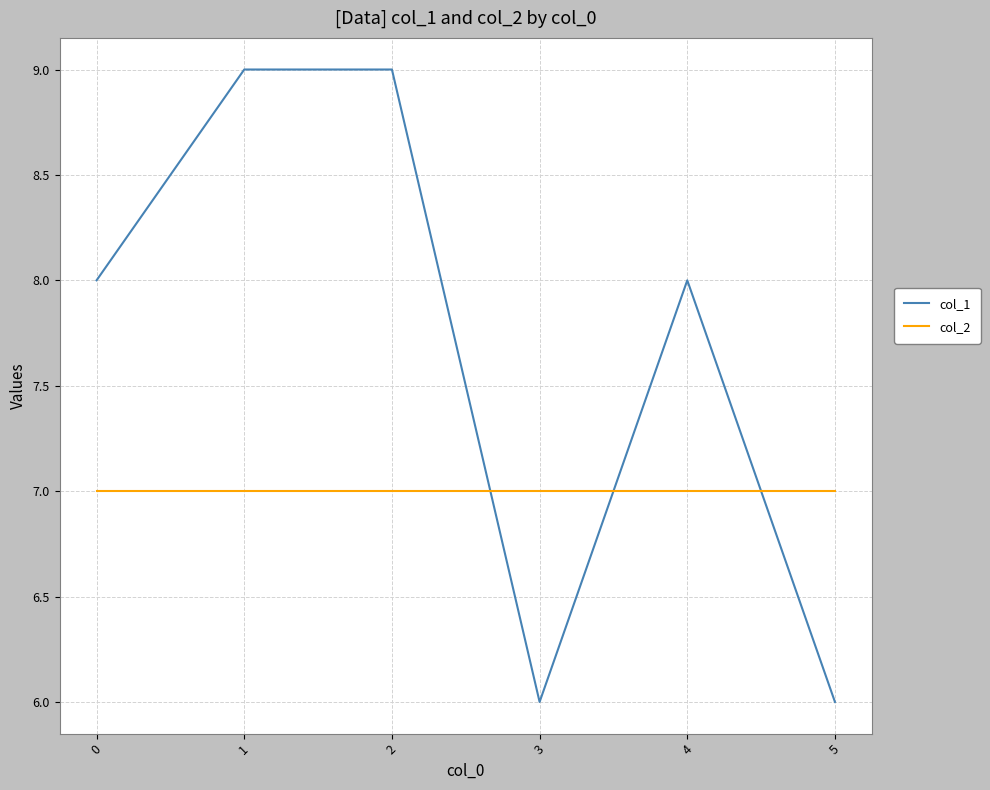

Which series ends up on top after the final intersection of col_2 and col_1?

col_2